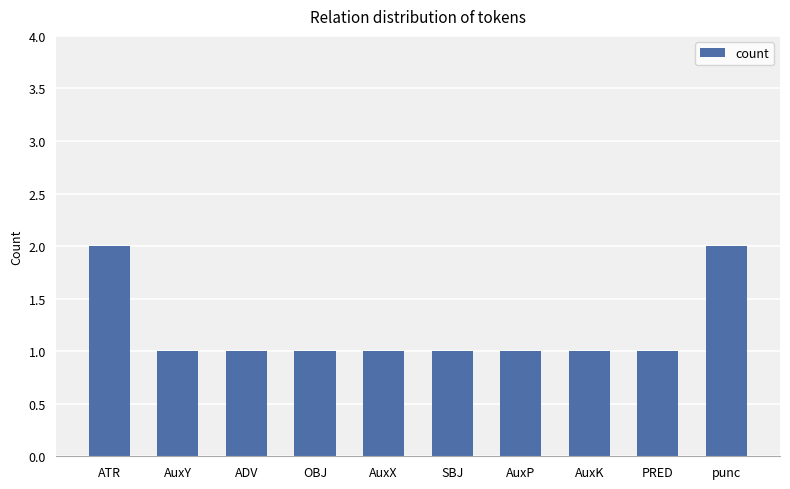

Does the chart contain stacked bars?

No